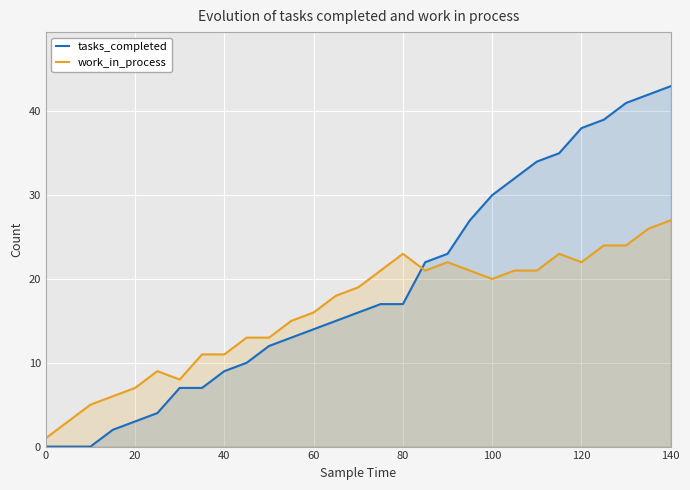

What is the greatest value displayed?

43